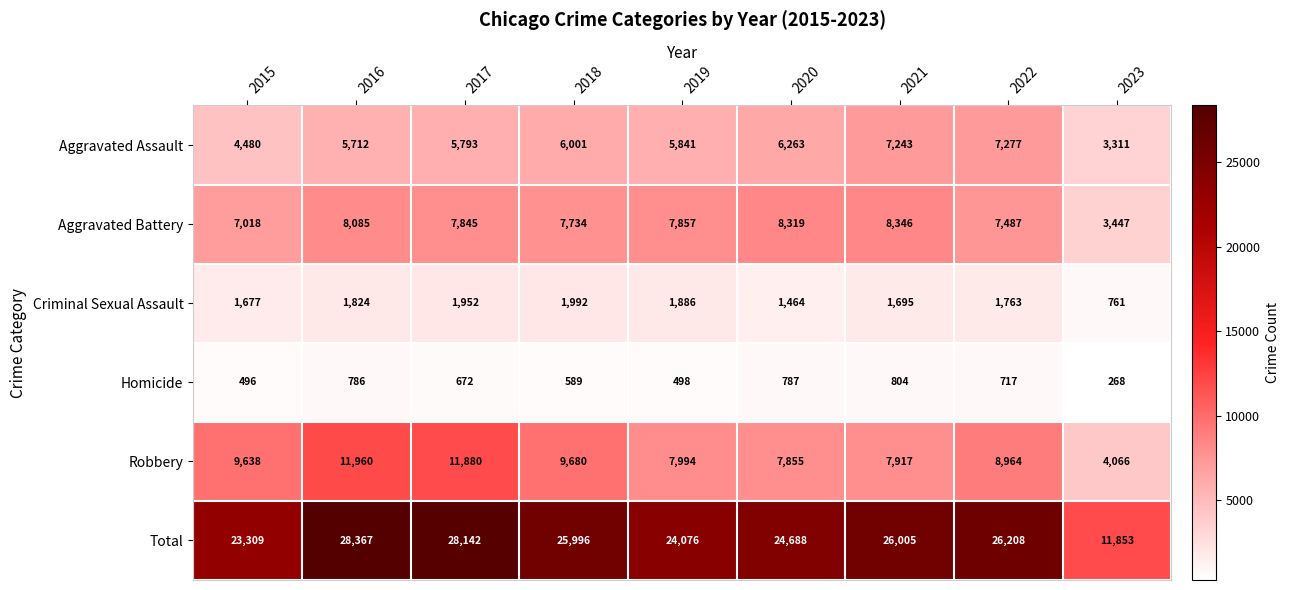

What is the difference between the Robbery values at 2018 and 2020?

1825